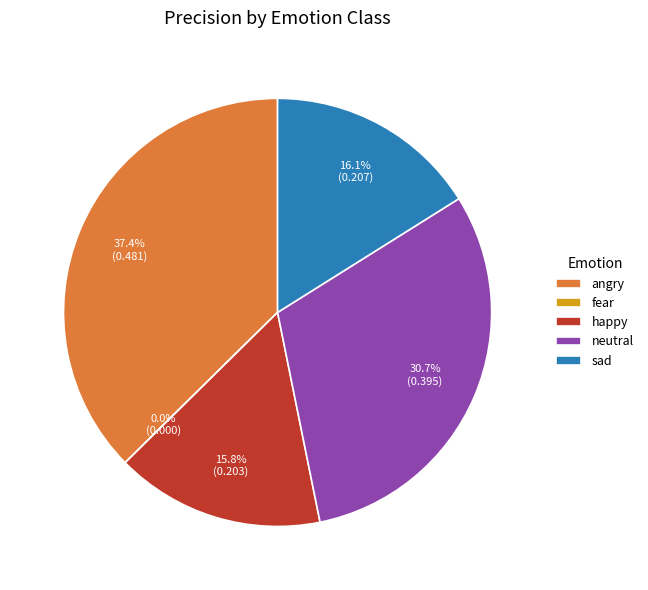

Which has a higher value, happy or angry?

angry